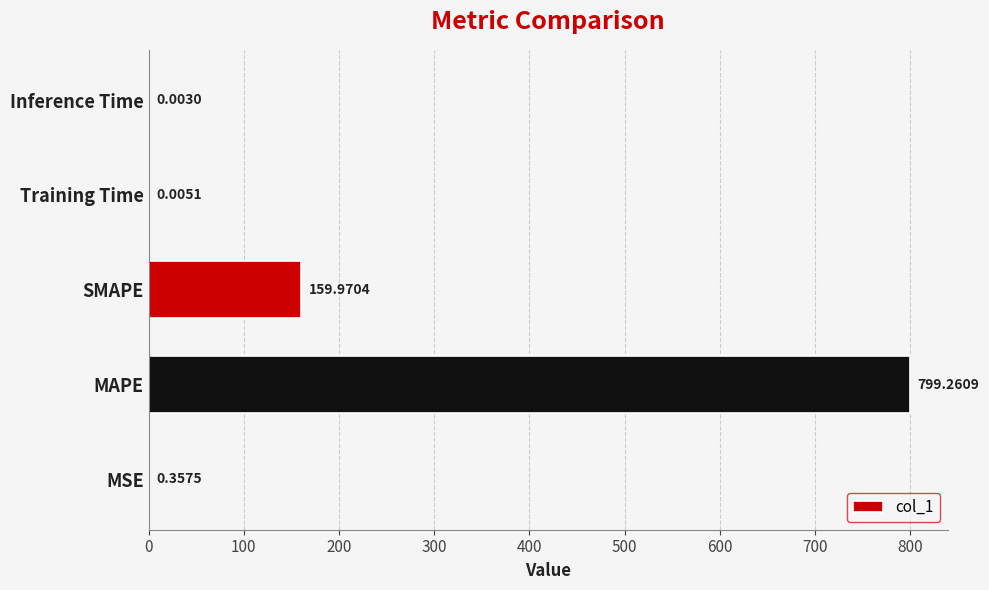

Between MAPE and Inference Time, which is larger?

MAPE